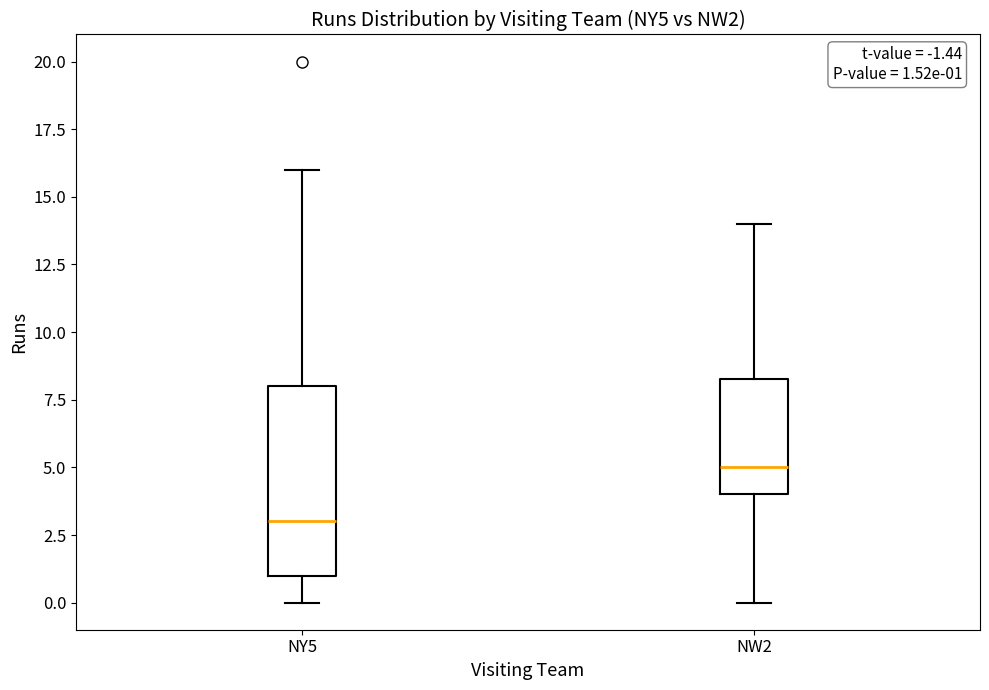

Comparing the boxes themselves (not the whiskers), which one is the tallest?

NY5